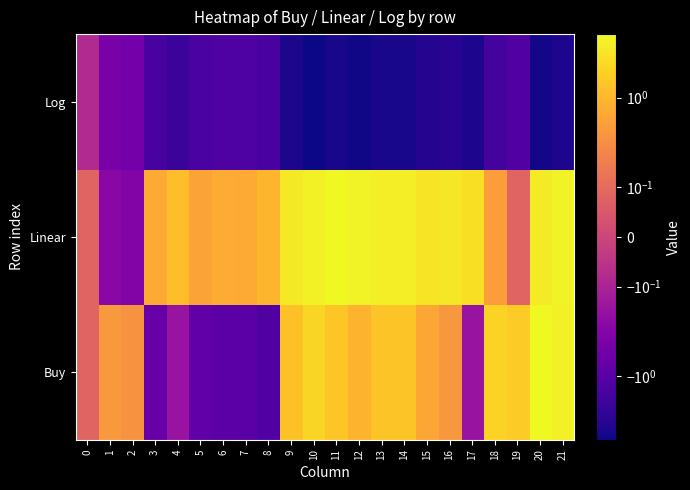

Reading left to right, list all the values displayed in this chart.

Buy: 0=0.1	1=0.4	2=0.4	3=-0.7	4=-0.2	5=-0.8	6=-0.9	7=-1.0	8=-1.2	9=1.3	10=2.2	11=1.5	12=0.9	13=1.4	14=1.4	15=0.6	16=0.4	17=-0.2	18=2.1	19=1.6	20=5.1	21=4.3
Linear: 0=0.1	1=-0.3	2=-0.3	3=0.7	4=1.2	5=0.6	6=0.7	7=0.7	8=1.0	9=3.5	10=4.3	11=5.0	12=4.5	13=3.9	14=3.9	15=3.1	16=3.3	17=2.7	18=0.5	19=0.1	20=3.6	21=4.4
Log: 0=-0.1	1=-0.4	2=-0.5	3=-1.5	4=-2.0	5=-1.4	6=-1.3	7=-1.3	8=-1.5	9=-4.1	10=-4.9	11=-4.2	12=-4.8	13=-4.3	14=-4.2	15=-3.5	16=-3.3	17=-3.9	18=-1.6	19=-1.2	20=-4.7	21=-3.9